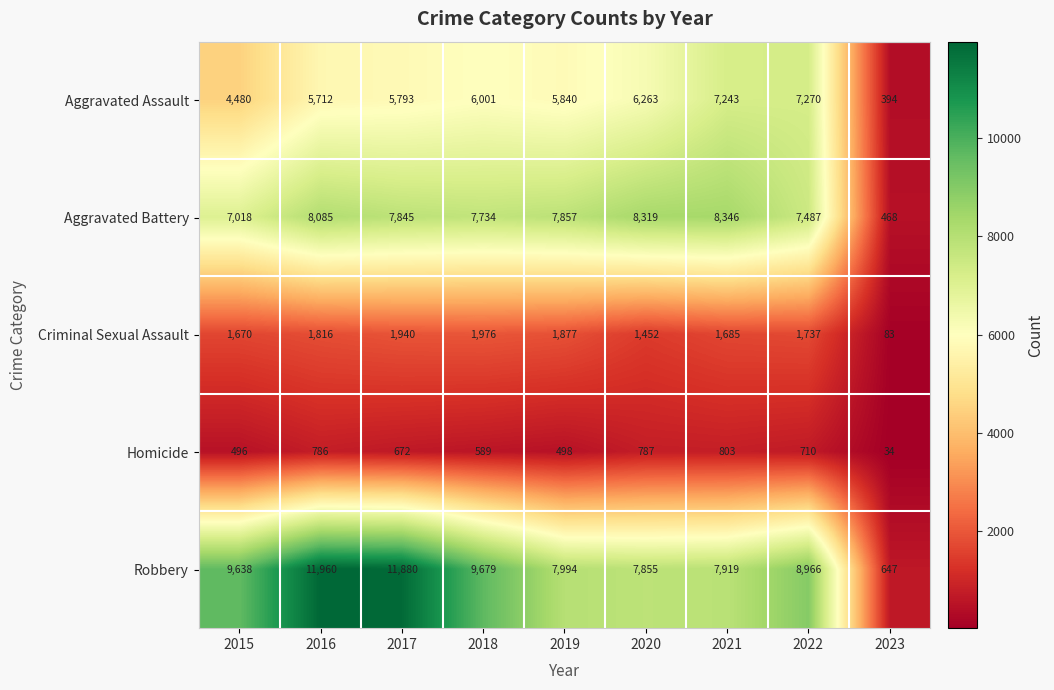

How many data points in Robbery are less than 8966?

4